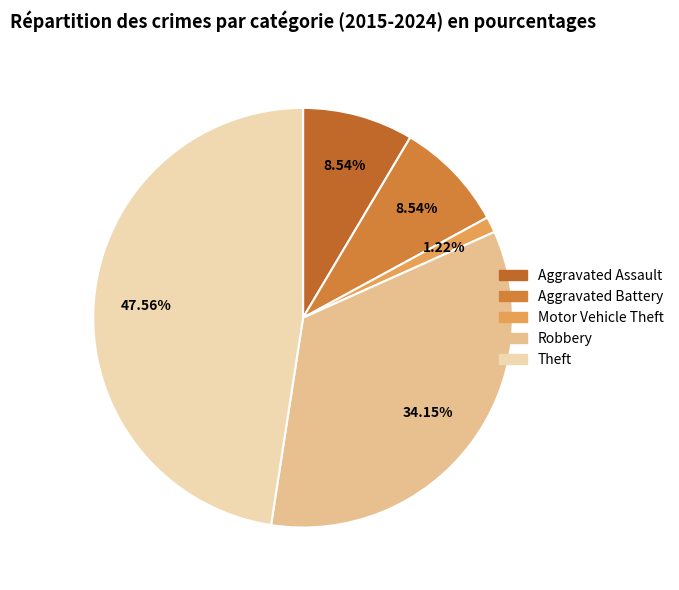

Which category has the smallest portion of the pie?

Motor Vehicle Theft